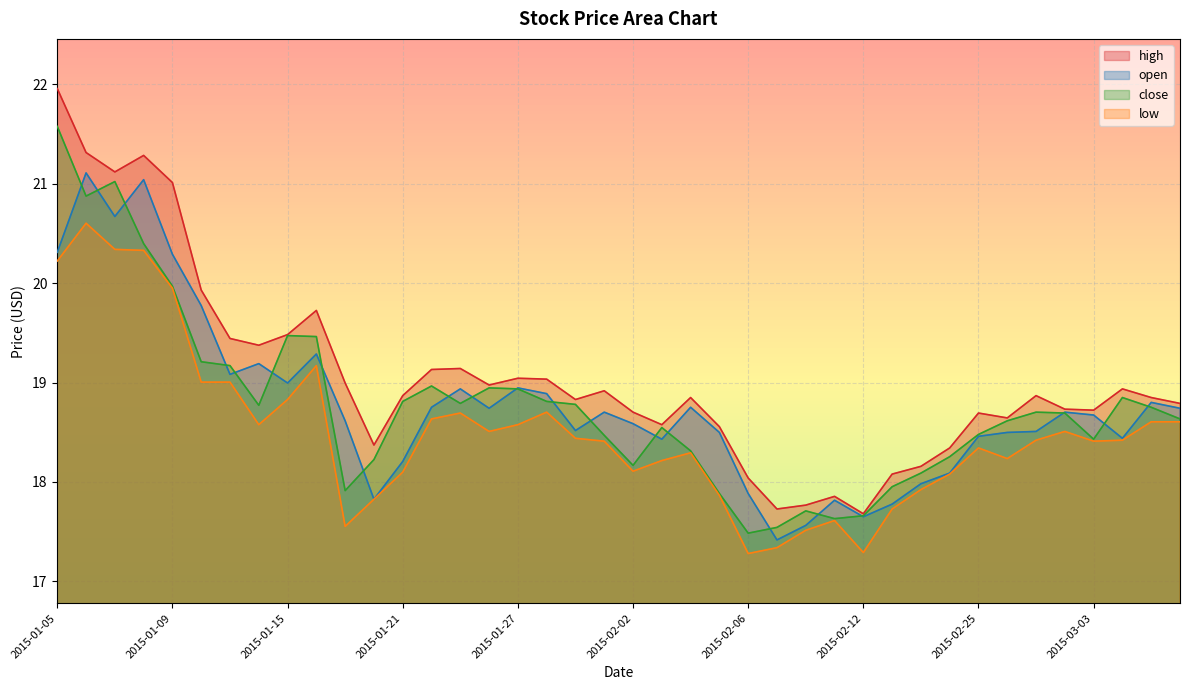

At which label does high first exceed 18?

2015-01-05